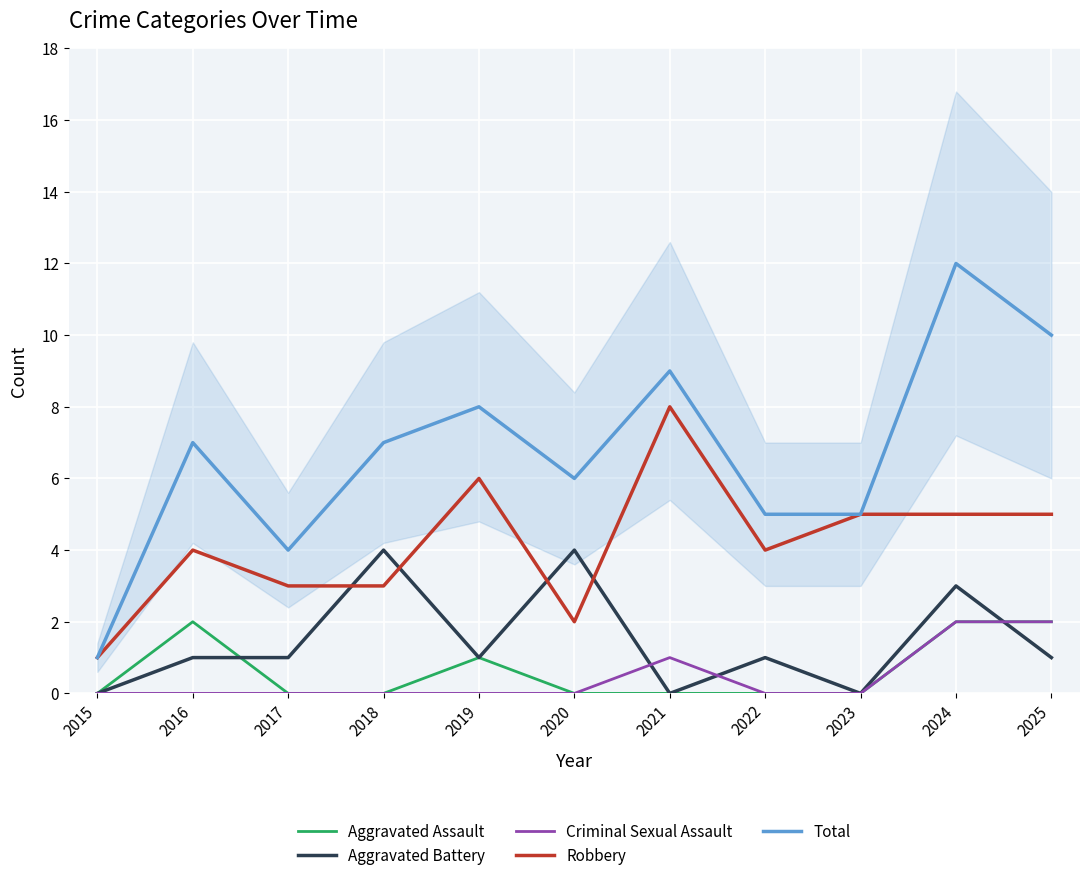

Is it true that Criminal Sexual Assault equals 0 at 2023?

True